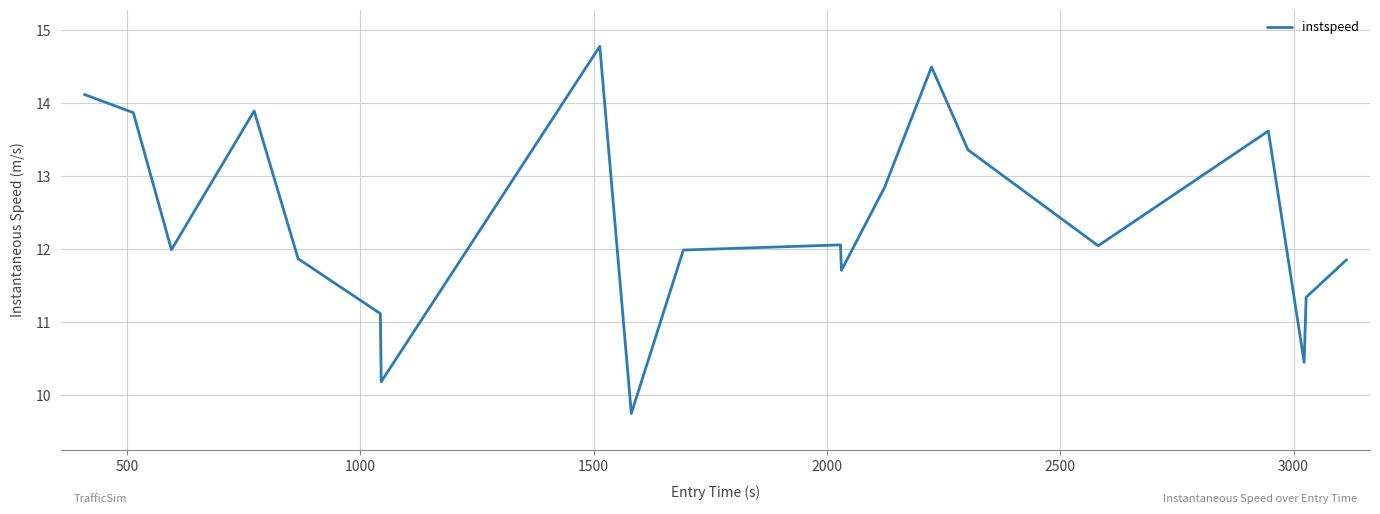

How many lines are shown in the chart?

1